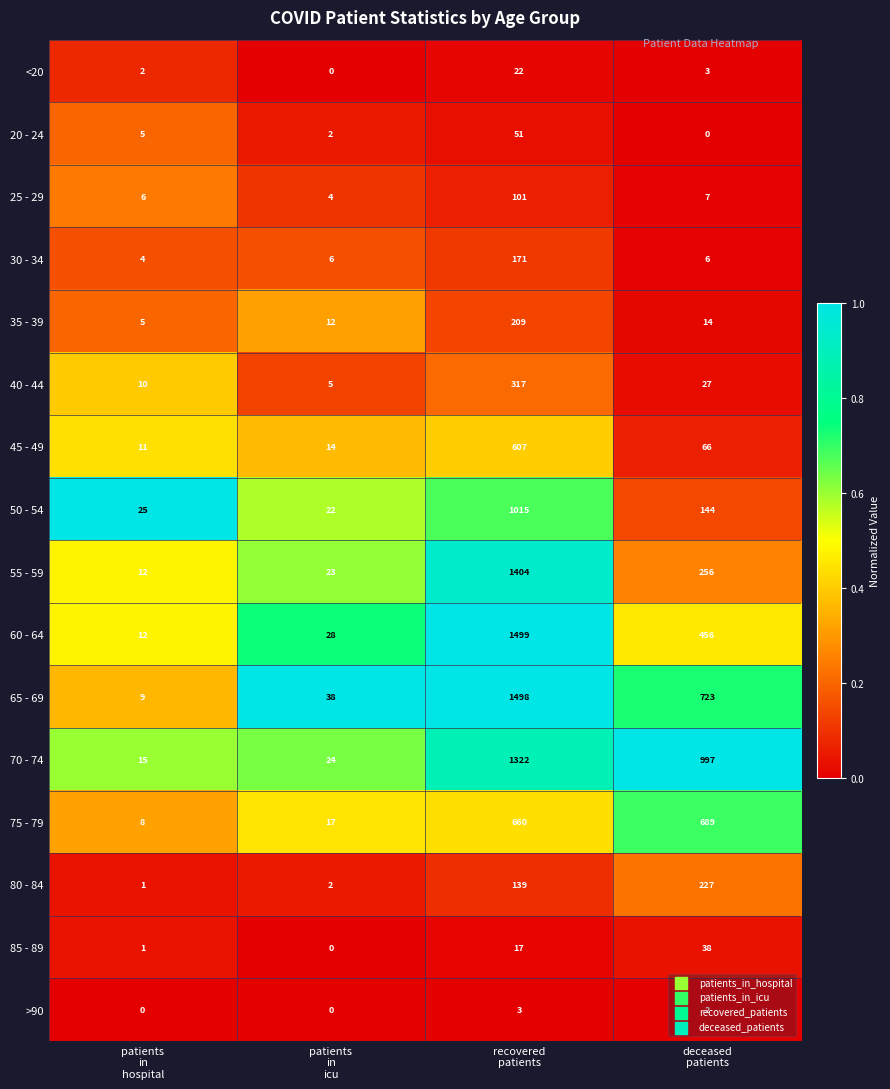

At how many categories does at least one series exceed 0?

4